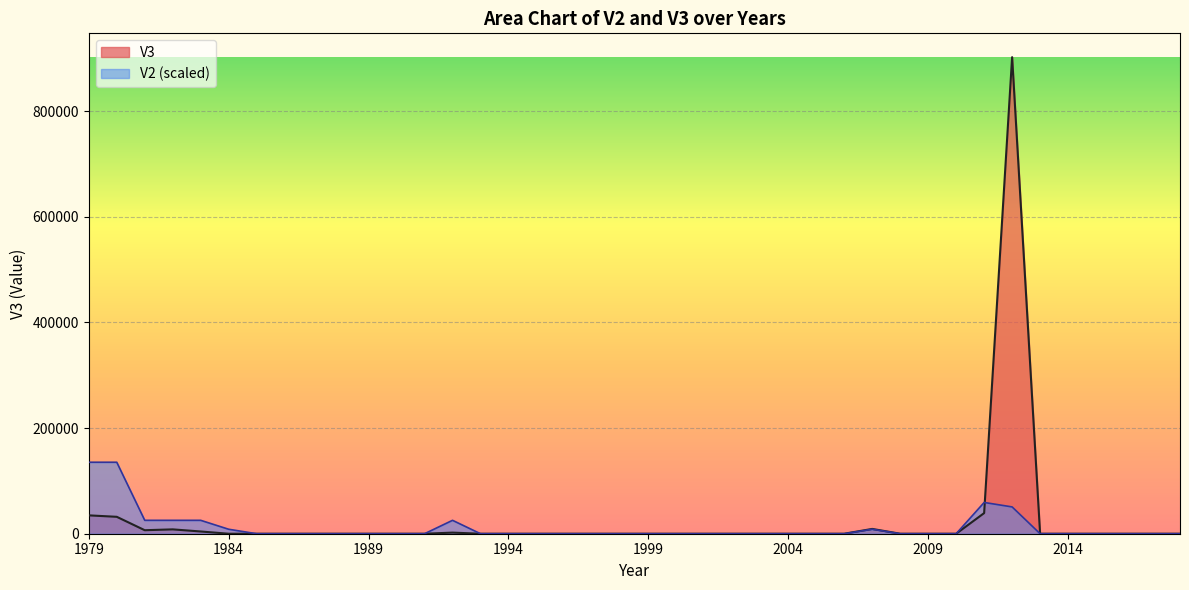

How many intersections are there between V2 and V3?

1